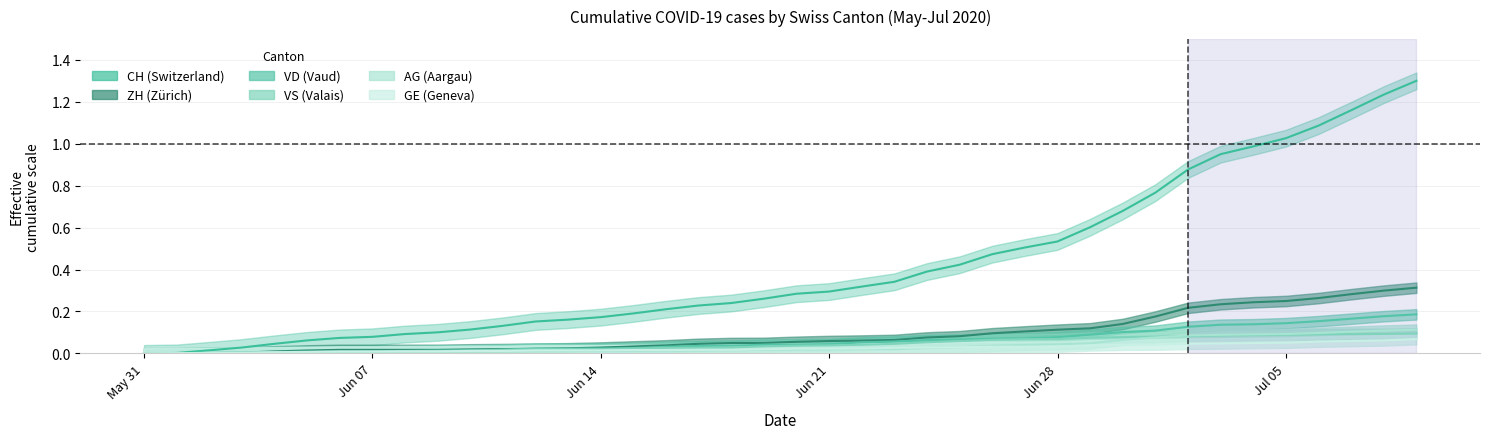

True or false: CH and ZH cross at least once.

False